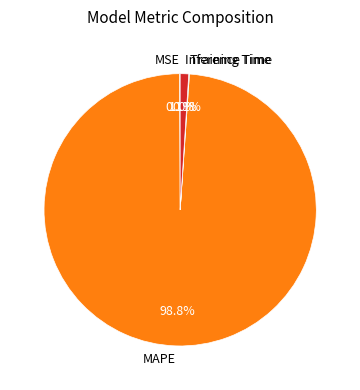

Is there a majority slice in this chart?

Yes